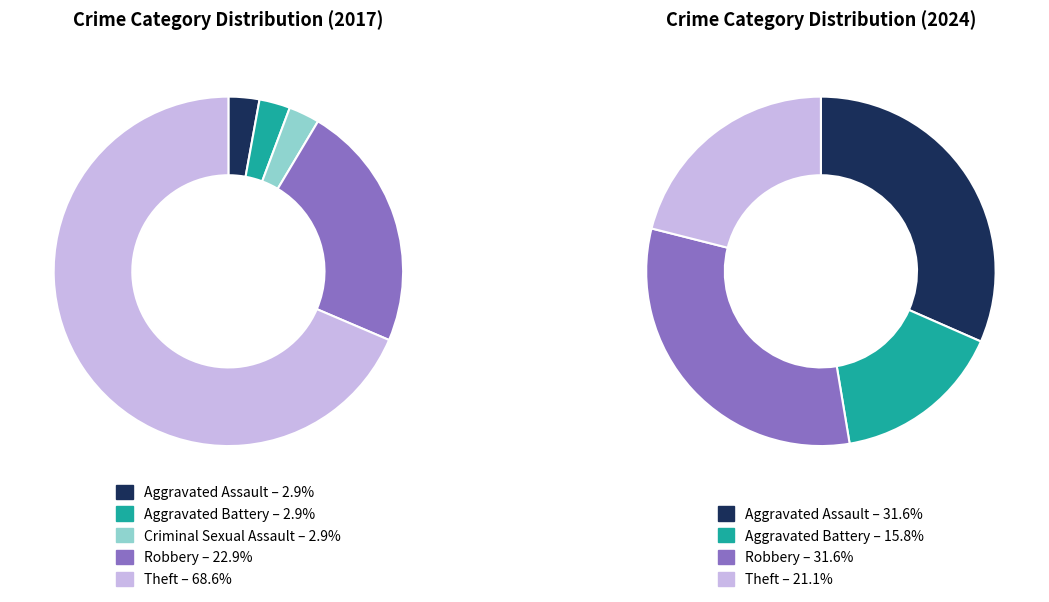

Does Robbery account for over 50% of the chart?

No